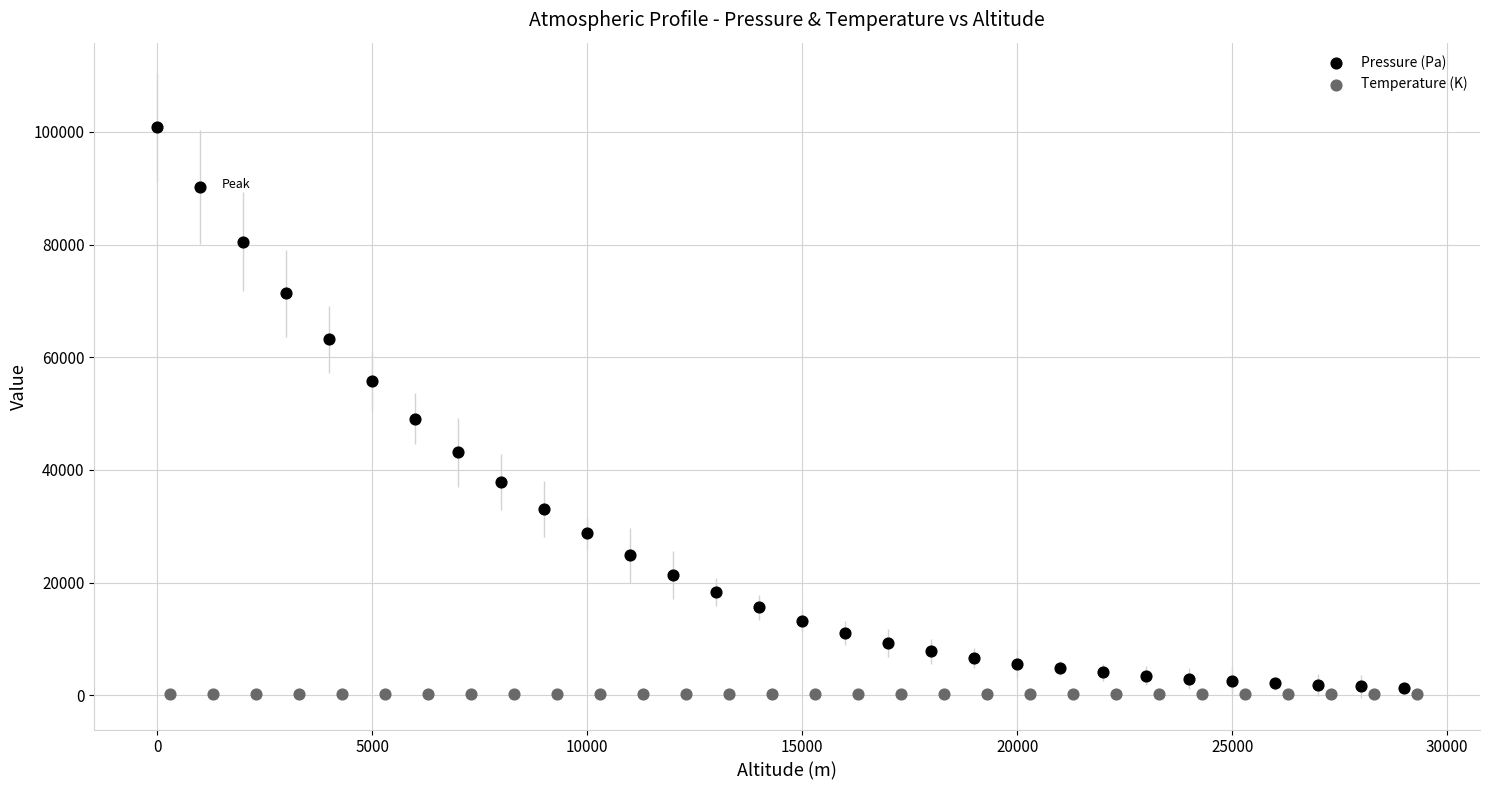

Which series contains the highest Y value?

Pressure (Pa)